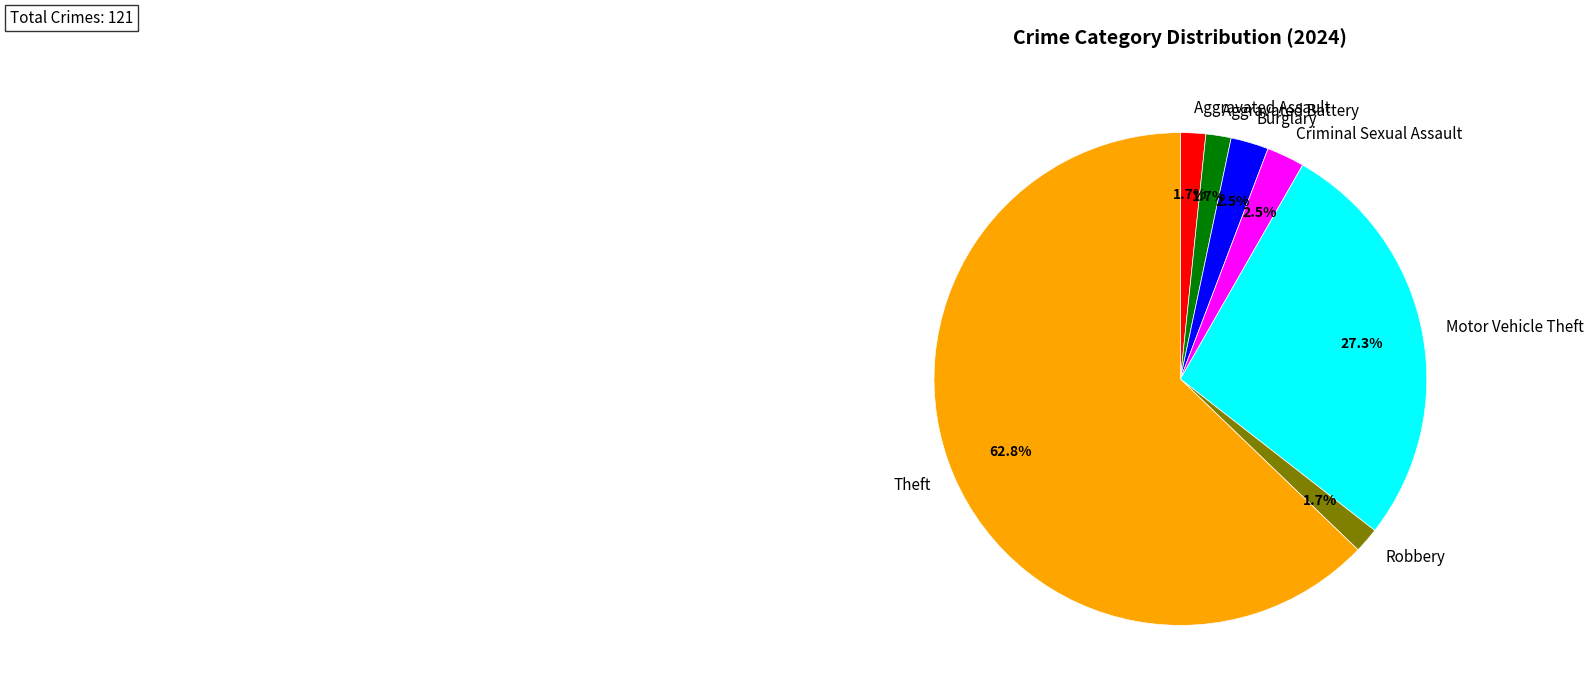

Which has a higher value, Theft or Aggravated Battery?

Theft